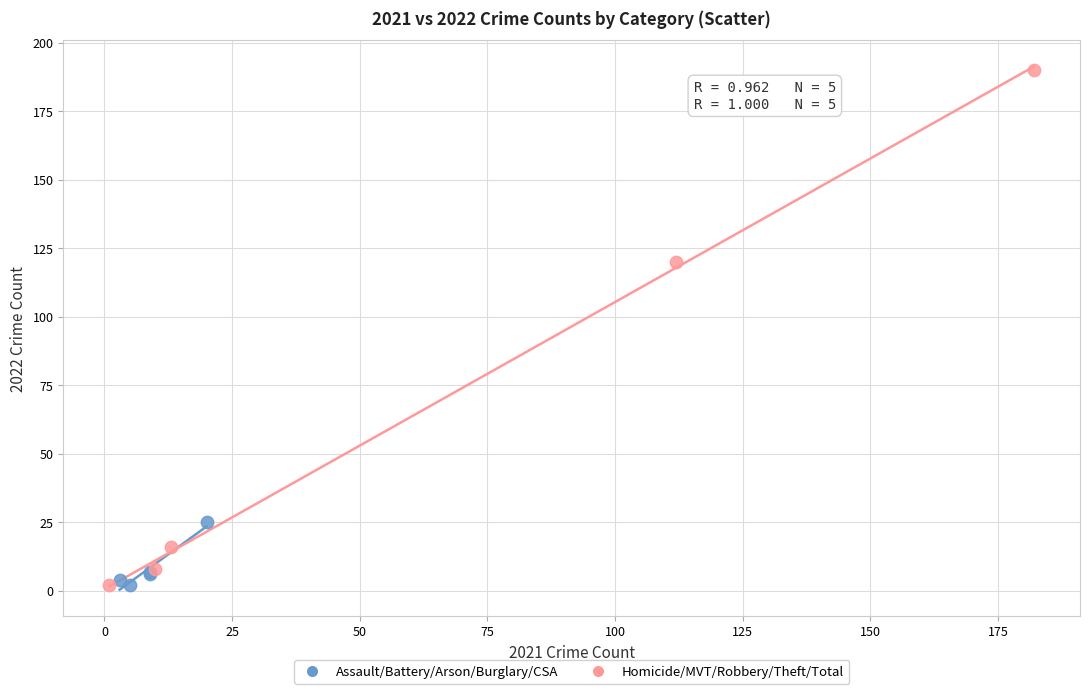

Which series has the widest spread of Y values?

Homicide/MVT/Robbery/Theft/Total